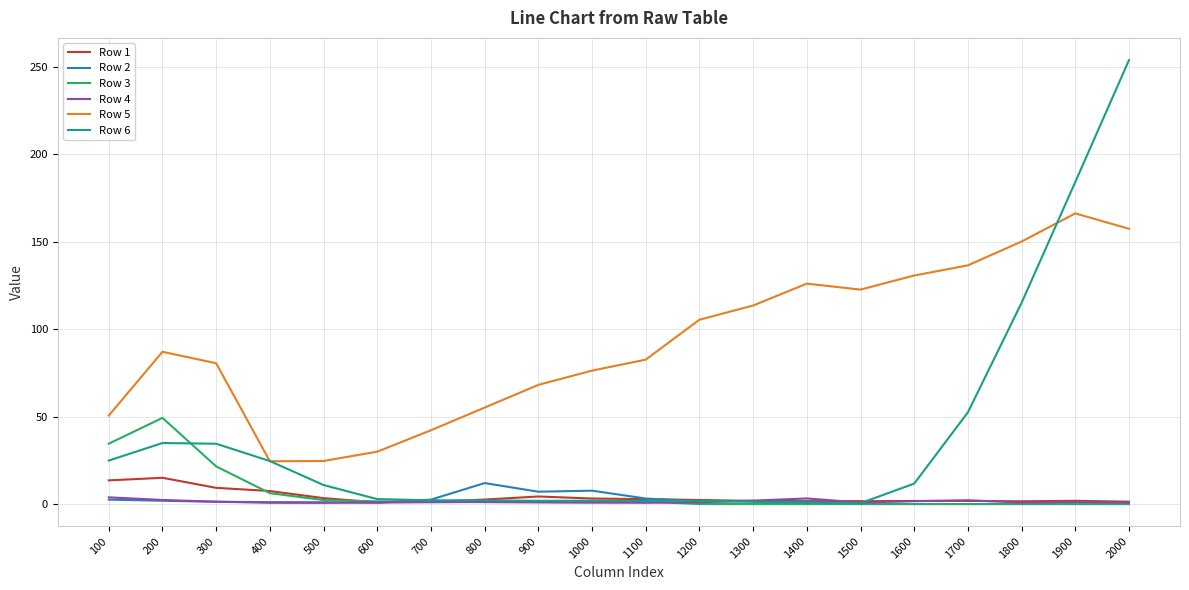

How many values in the Row 5 series exceed 87?

10